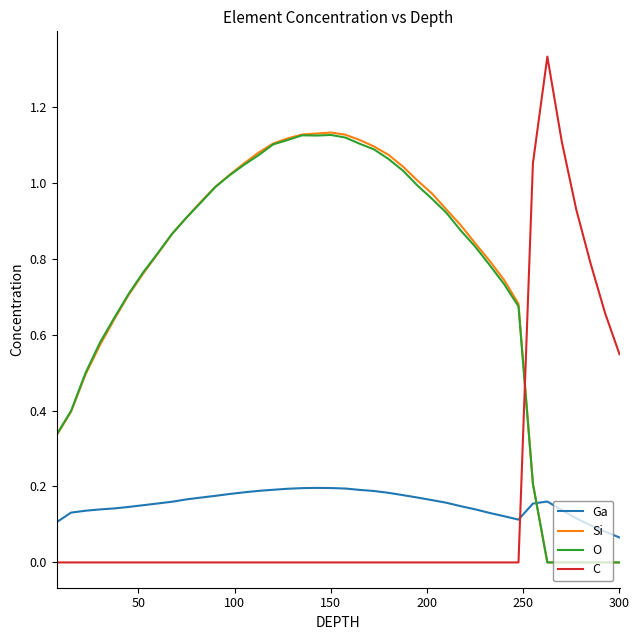

Which series ends up on top after the final intersection of O and Ga?

Ga